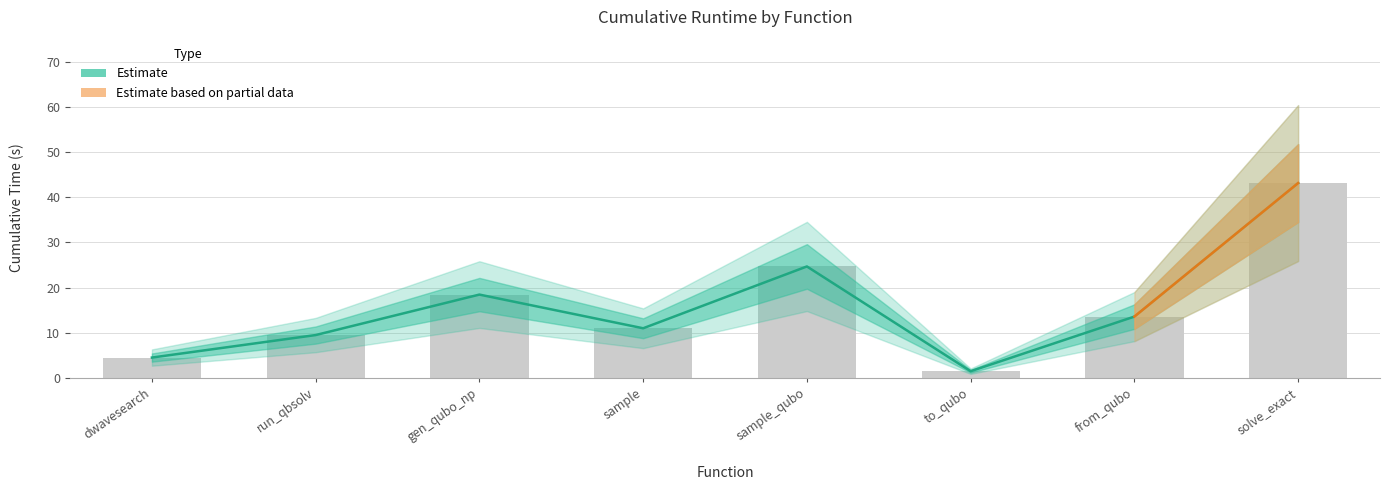

Is it true that the value at gen_qubo_np is 6.9?

False